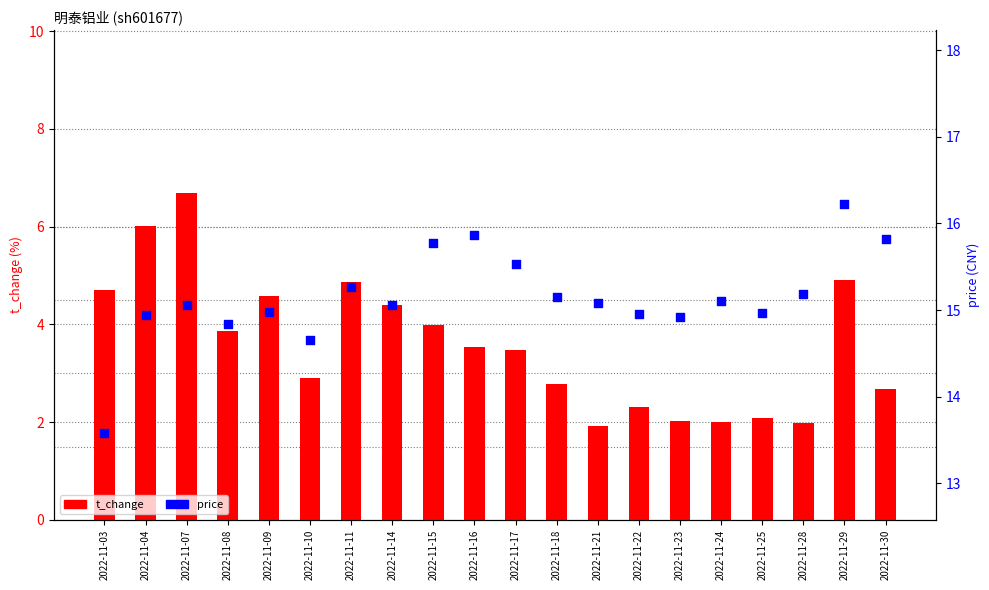

At how many categories does at least one series exceed 5?

20